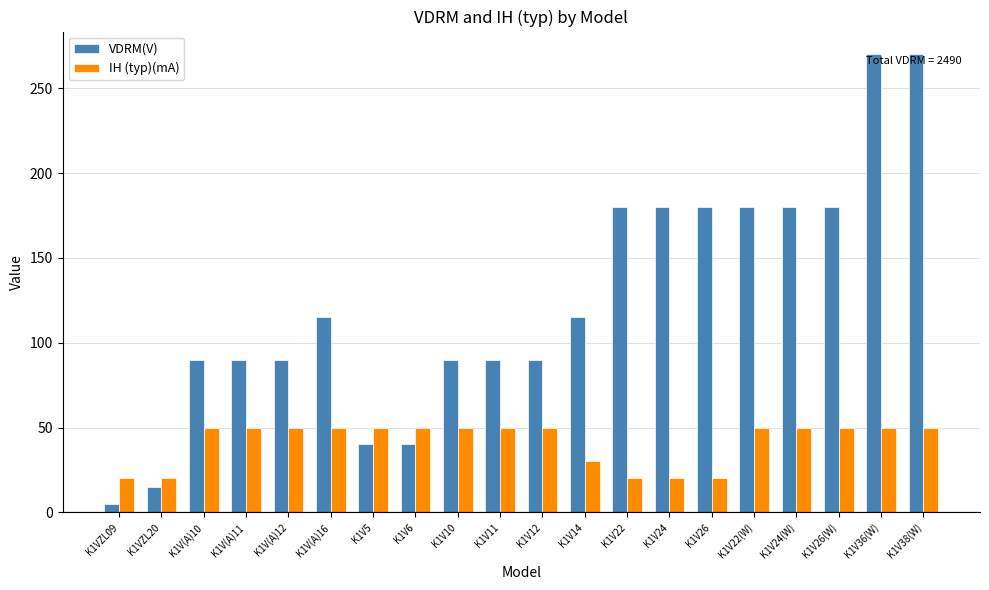

Between K1V10 and K1V24, which series saw the biggest shift?

VDRM(V)